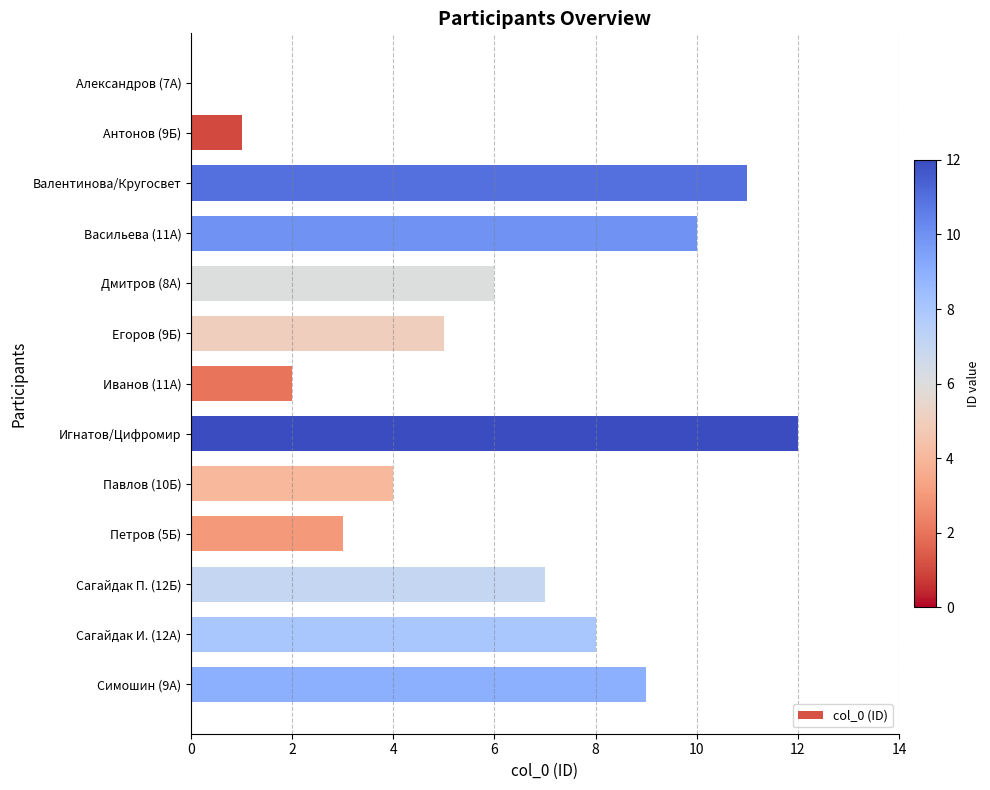

Reading top to bottom, transcribe all the data shown in this chart.

Александров (7А)=0	Антонов (9Б)=1	Валентинова/Кругосвет=11	Васильева (11А)=10	Дмитров (8А)=6	Егоров (9Б)=5	Иванов (11А)=2	Игнатов/Цифромир=12	Павлов (10Б)=4	Петров (5Б)=3	Сагайдак П. (12Б)=7	Сагайдак И. (12А)=8	Симошин (9А)=9